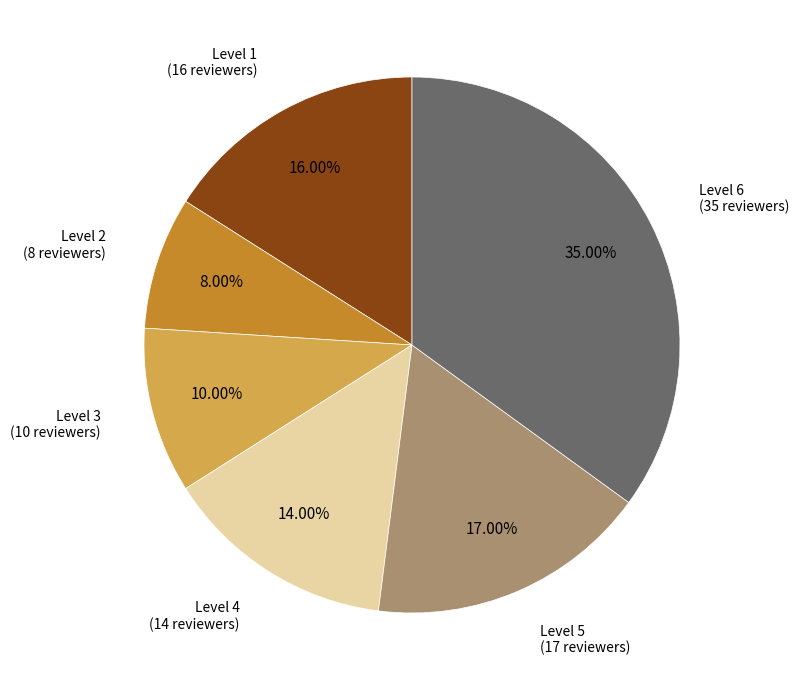

Is there a majority slice in this chart?

No